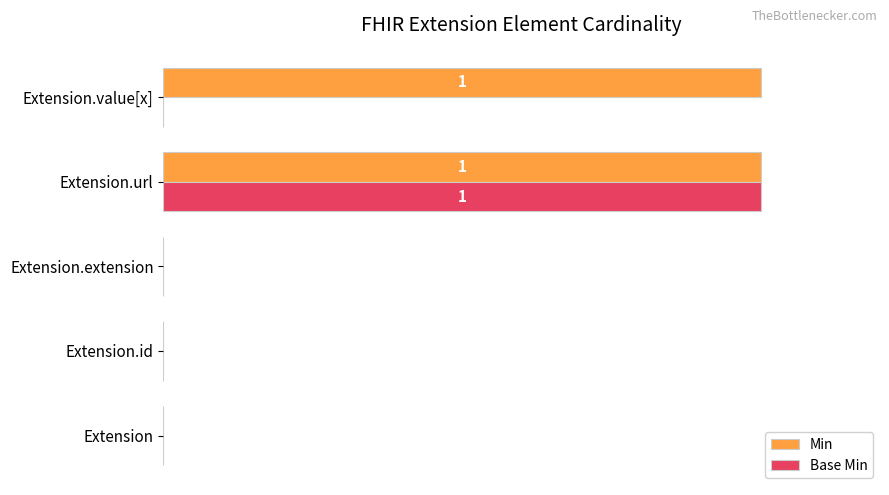

What are all the series names shown in the legend?

Min, Base Min